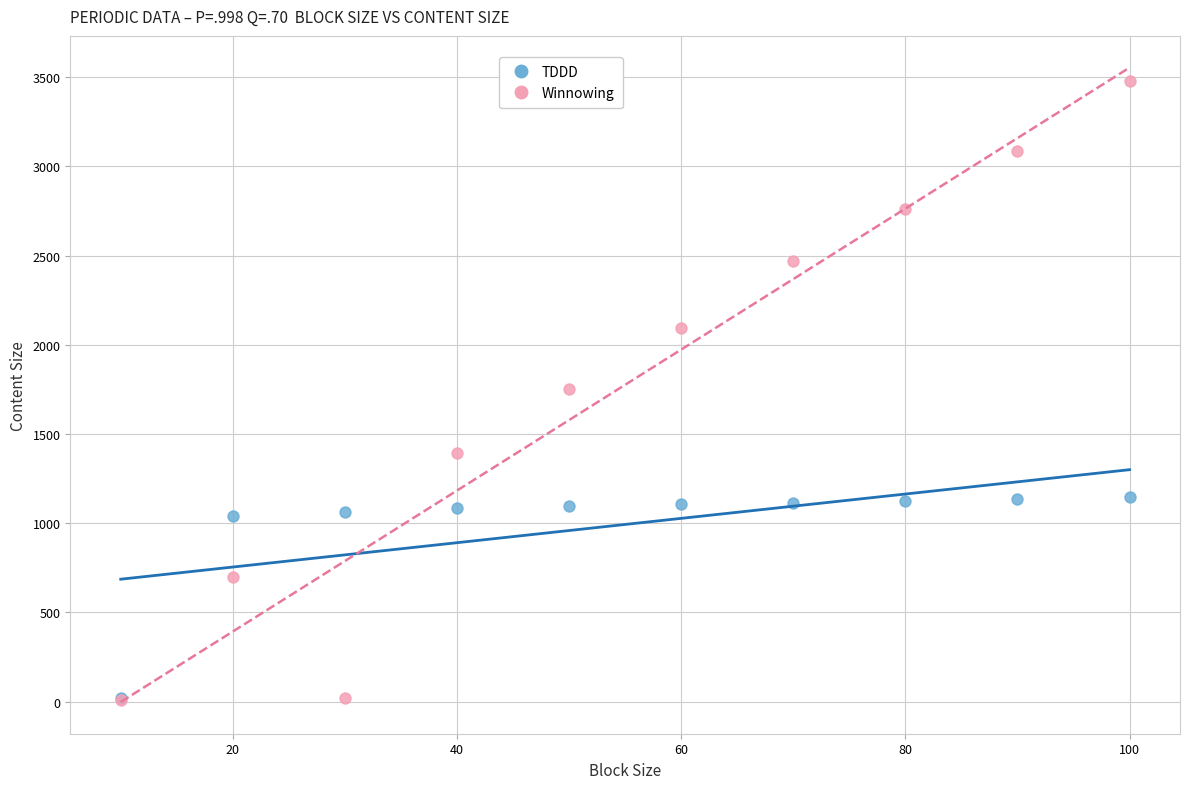

Which series has the largest Y range (max minus min)?

Winnowing